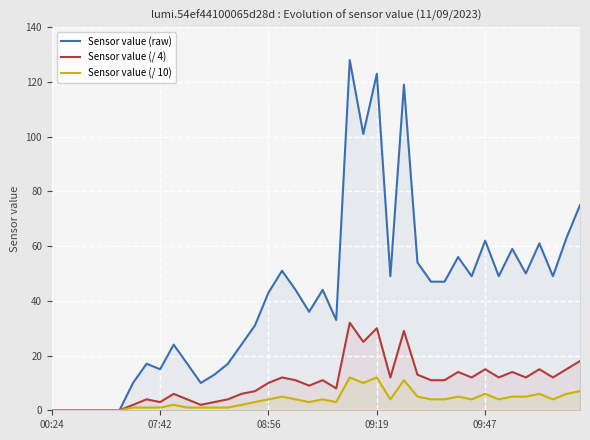

At which category is the sum across all series the highest?

22